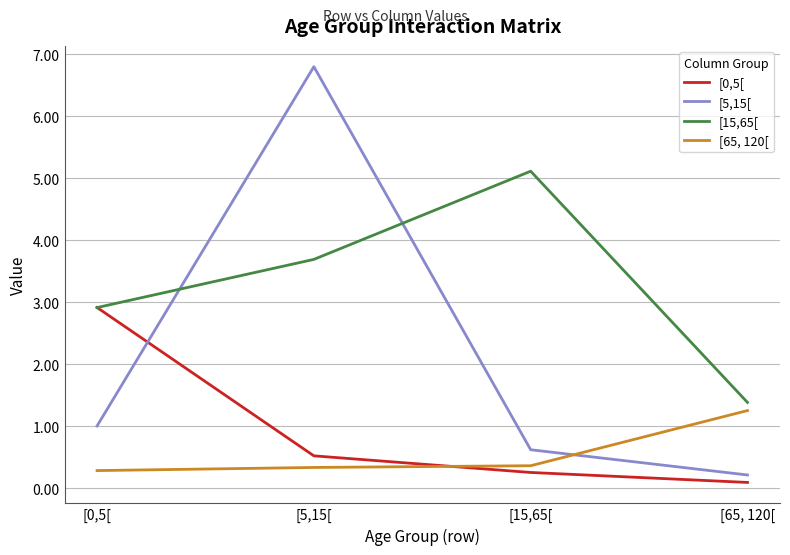

Which label corresponds to the largest value in the chart?

[5,15[